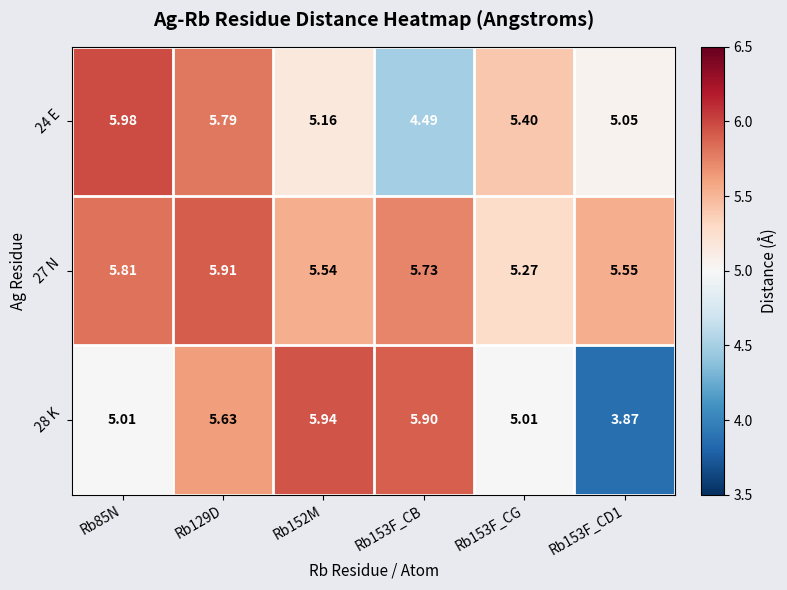

Is the value of 24 E at Rb153F_CD1 greater than the value of 28 K at Rb152M?

No